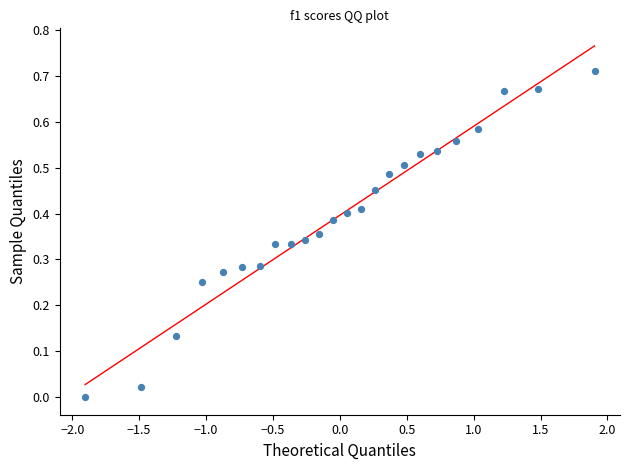

What is the range of X values (max minus min)?

3.8